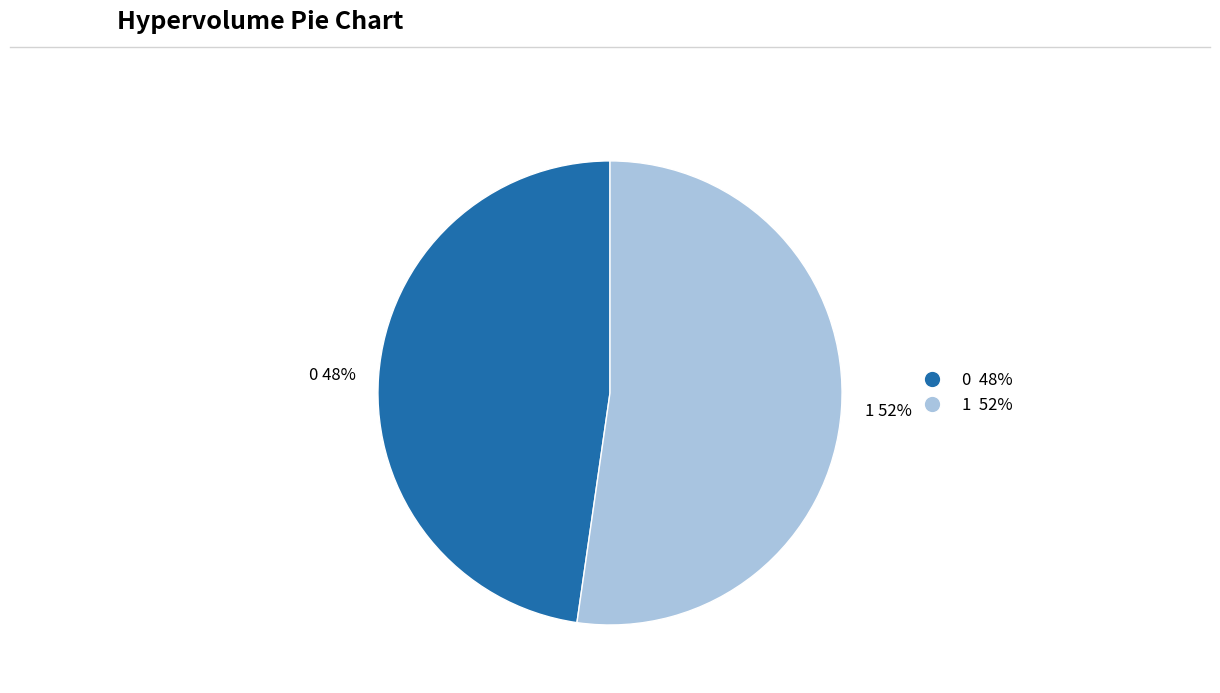

Approximately how many times larger is the value at 1 compared to 0?

1.1